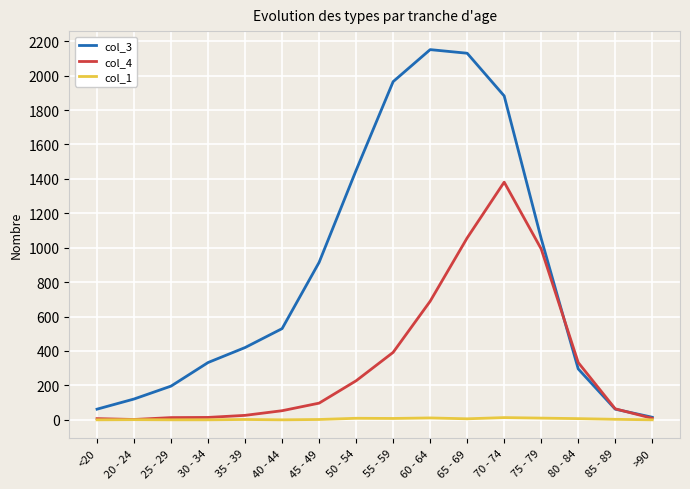

At which label does col_4 reach its peak?

70 - 74